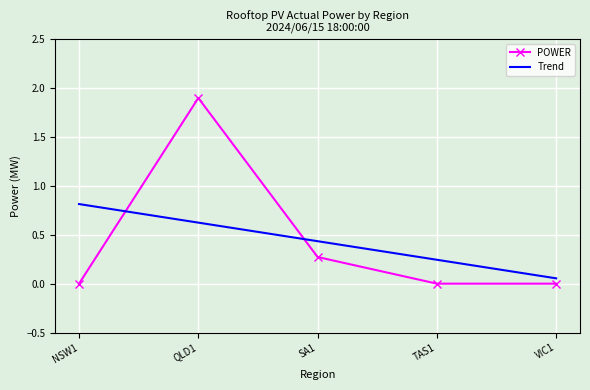

At which label does Trend reach its peak?

NSW1